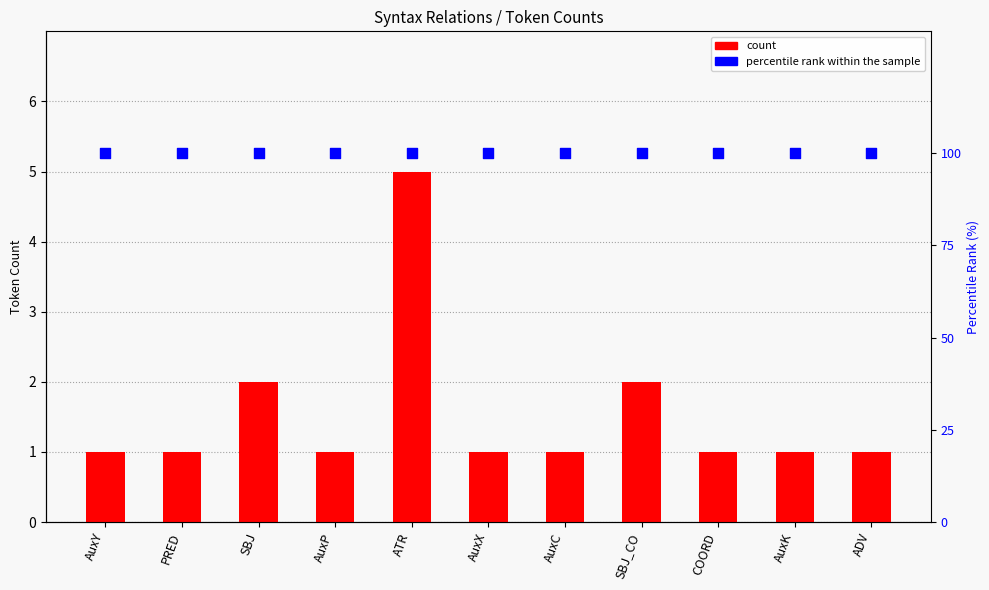

What is the total value across all series at AuxX?

101